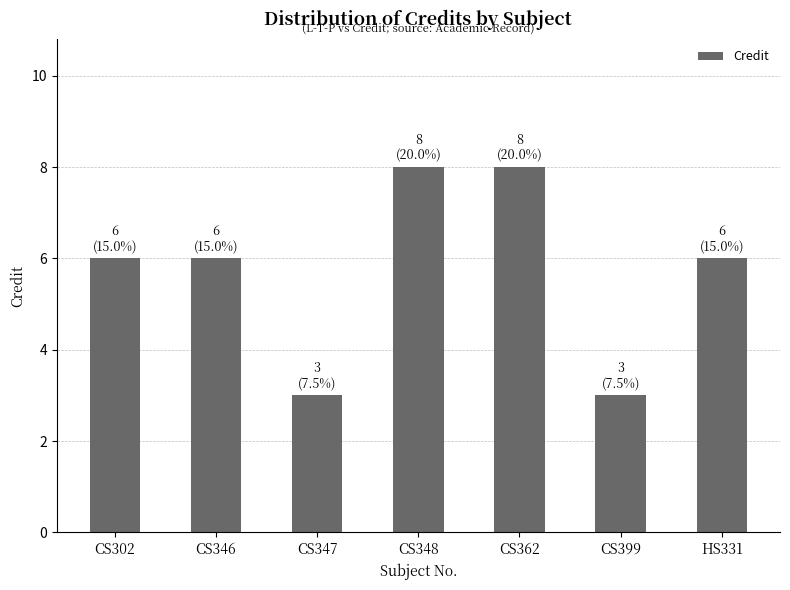

What is the minimum value shown in the chart?

3